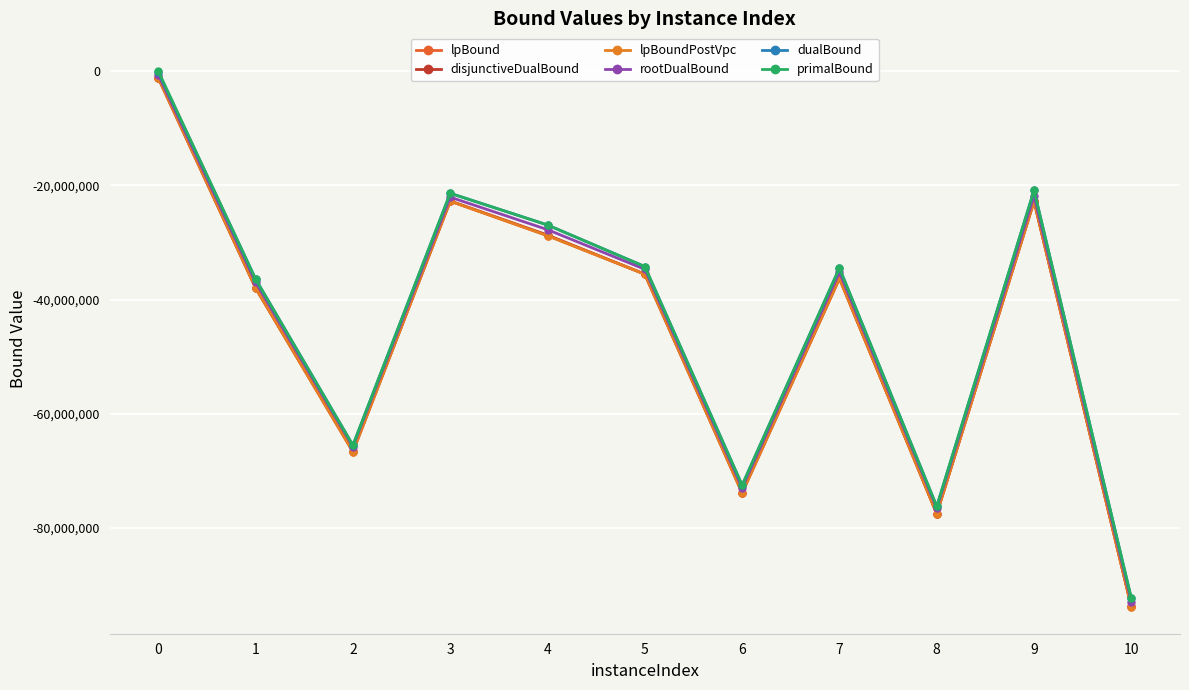

Between 2 and 8, which series saw the biggest shift?

disjunctiveDualBound